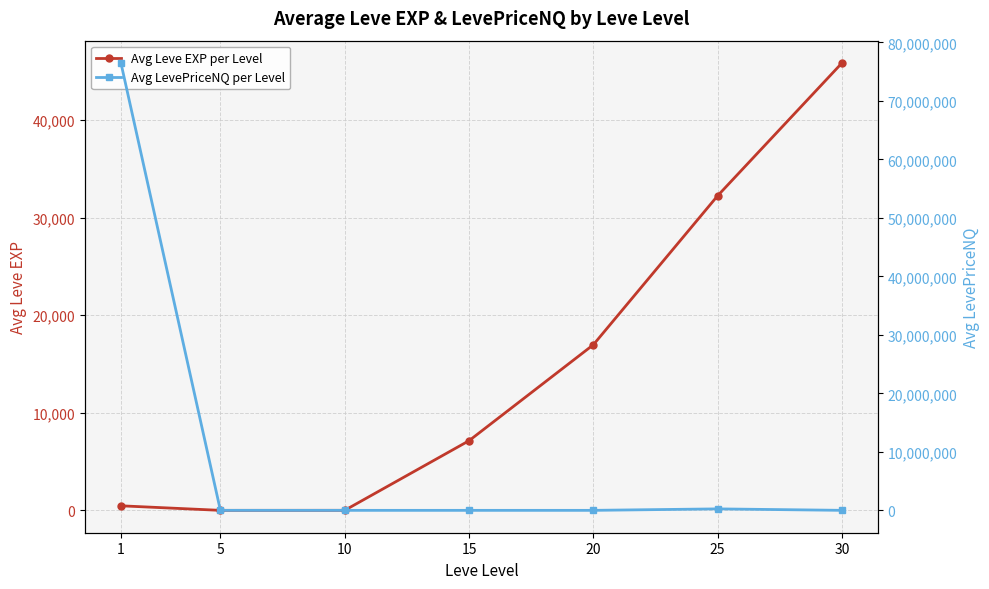

The Avg Leve EXP per Level series shows 752.1 at 1. True or false?

False